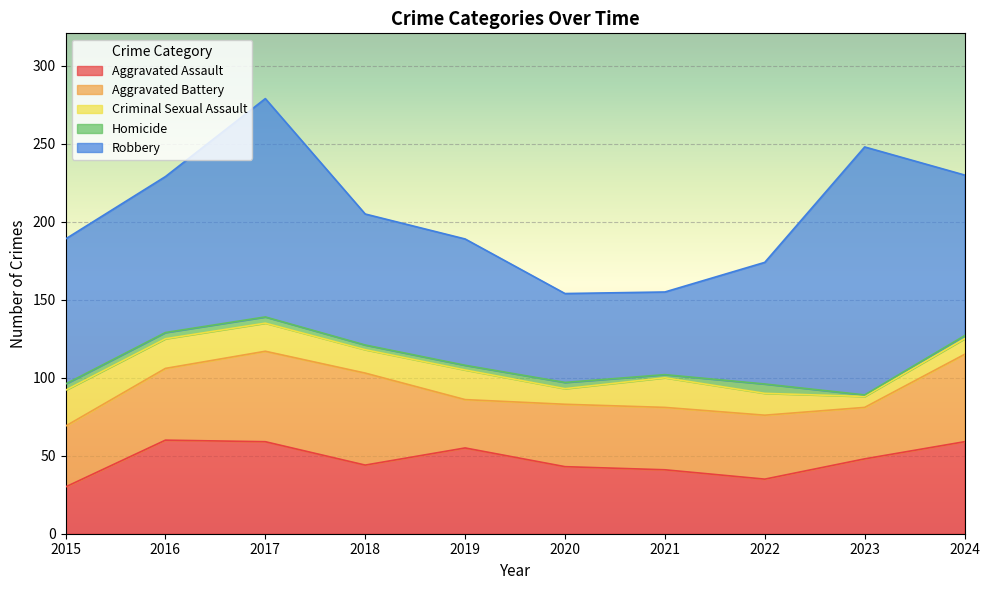

Reading right to left, list all the values displayed in this chart.

Aggravated Assault: 2024=59	2023=48	2022=35	2021=41	2020=43	2019=55	2018=44	2017=59	2016=60	2015=30
Aggravated Battery: 2024=56	2023=33	2022=41	2021=40	2020=40	2019=31	2018=59	2017=58	2016=46	2015=39
Criminal Sexual Assault: 2024=10	2023=7	2022=14	2021=19	2020=10	2019=19	2018=15	2017=18	2016=19	2015=23
Homicide: 2024=2	2023=1	2022=6	2021=2	2020=4	2019=3	2018=3	2017=4	2016=4	2015=4
Robbery: 2024=103	2023=159	2022=78	2021=53	2020=57	2019=81	2018=84	2017=140	2016=100	2015=93